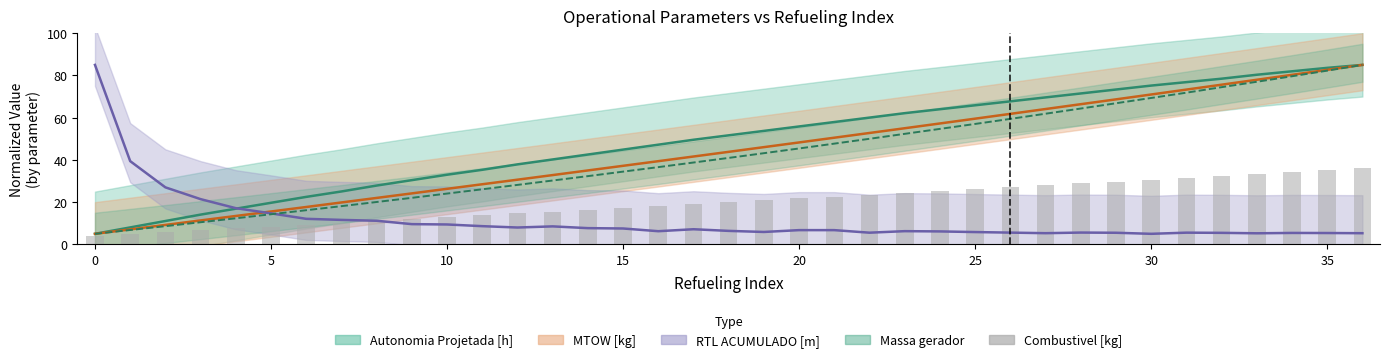

Count the number of categories in the chart.

37